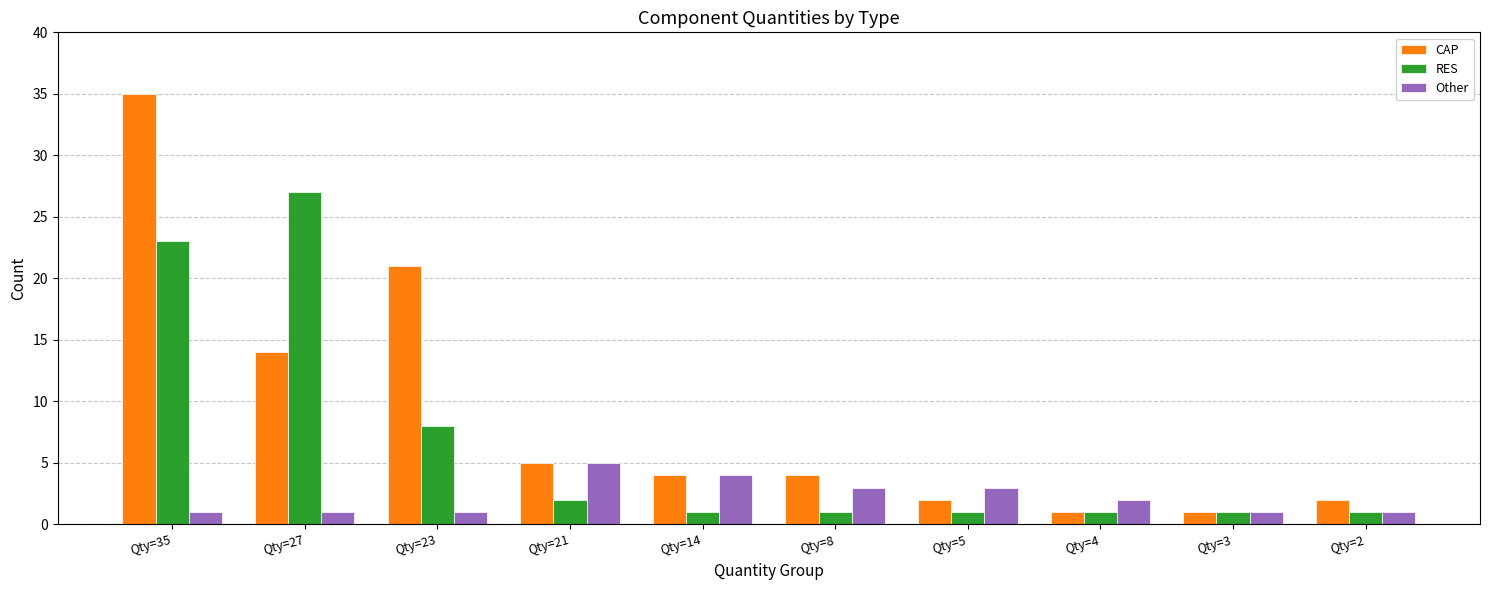

Which series changed the most between Qty=35 and Qty=21?

CAP